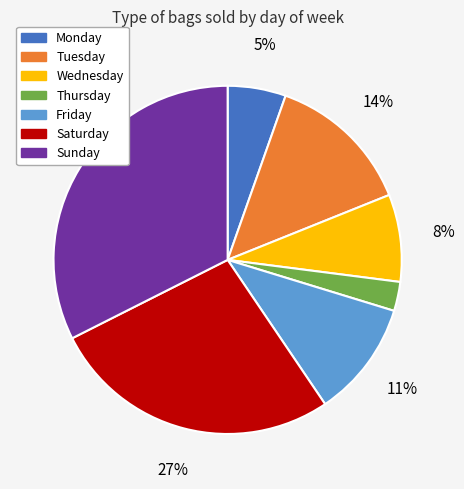

Rank the categories by value from highest to lowest.

Sunday, Saturday, Tuesday, Friday, Wednesday, Monday, Thursday